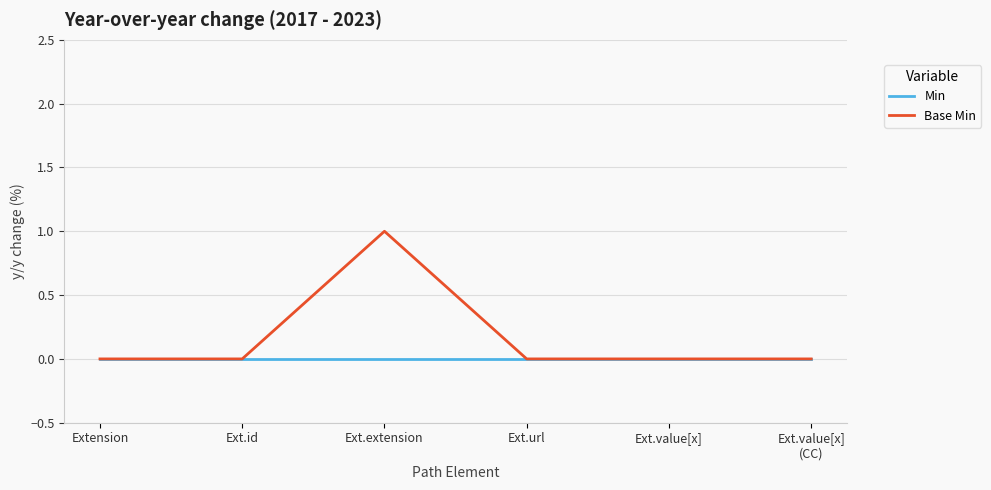

At which category is the sum across all series the highest?

Ext.extension